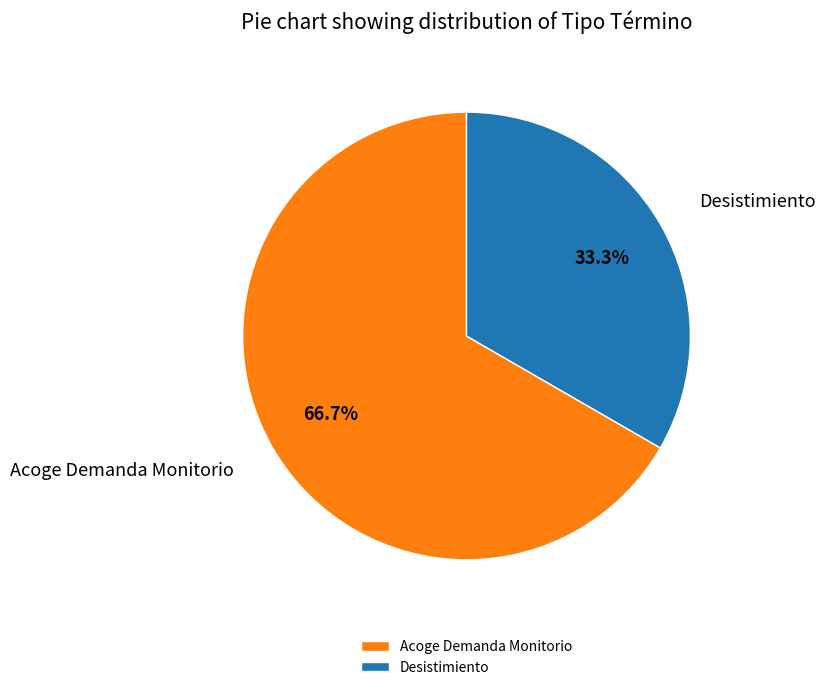

The Acoge Demanda Monitorio slice represents 80% of the pie. True or false?

False